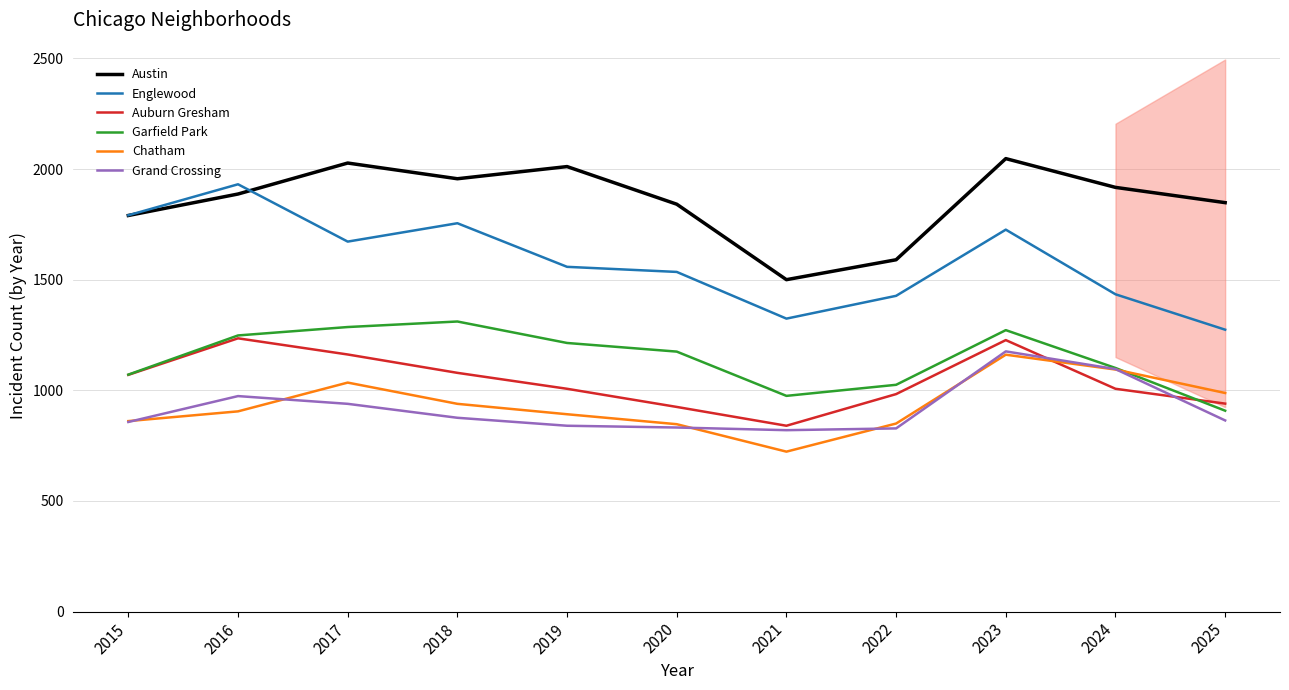

What is the value of the Englewood point at the 9th from the left?

1726